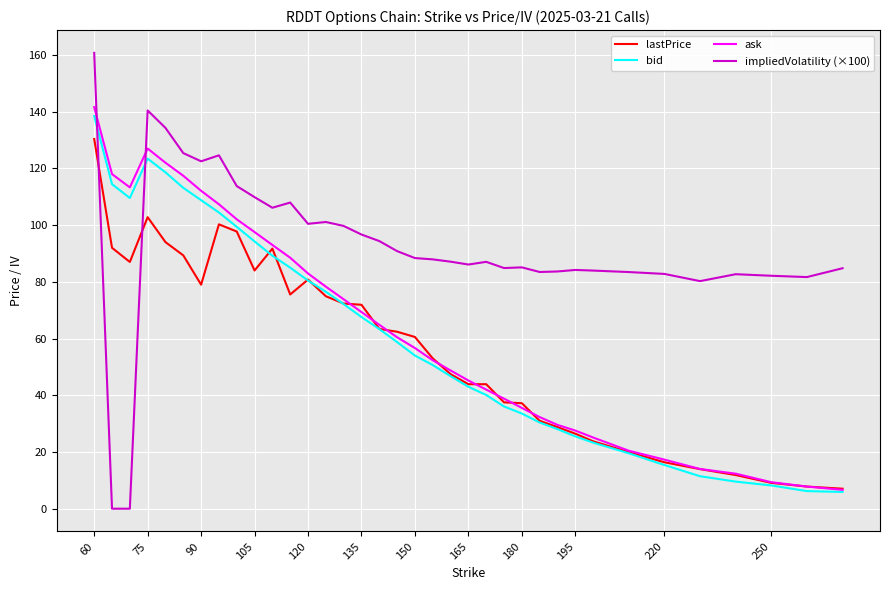

What is the maximum value shown in the chart?

160.7